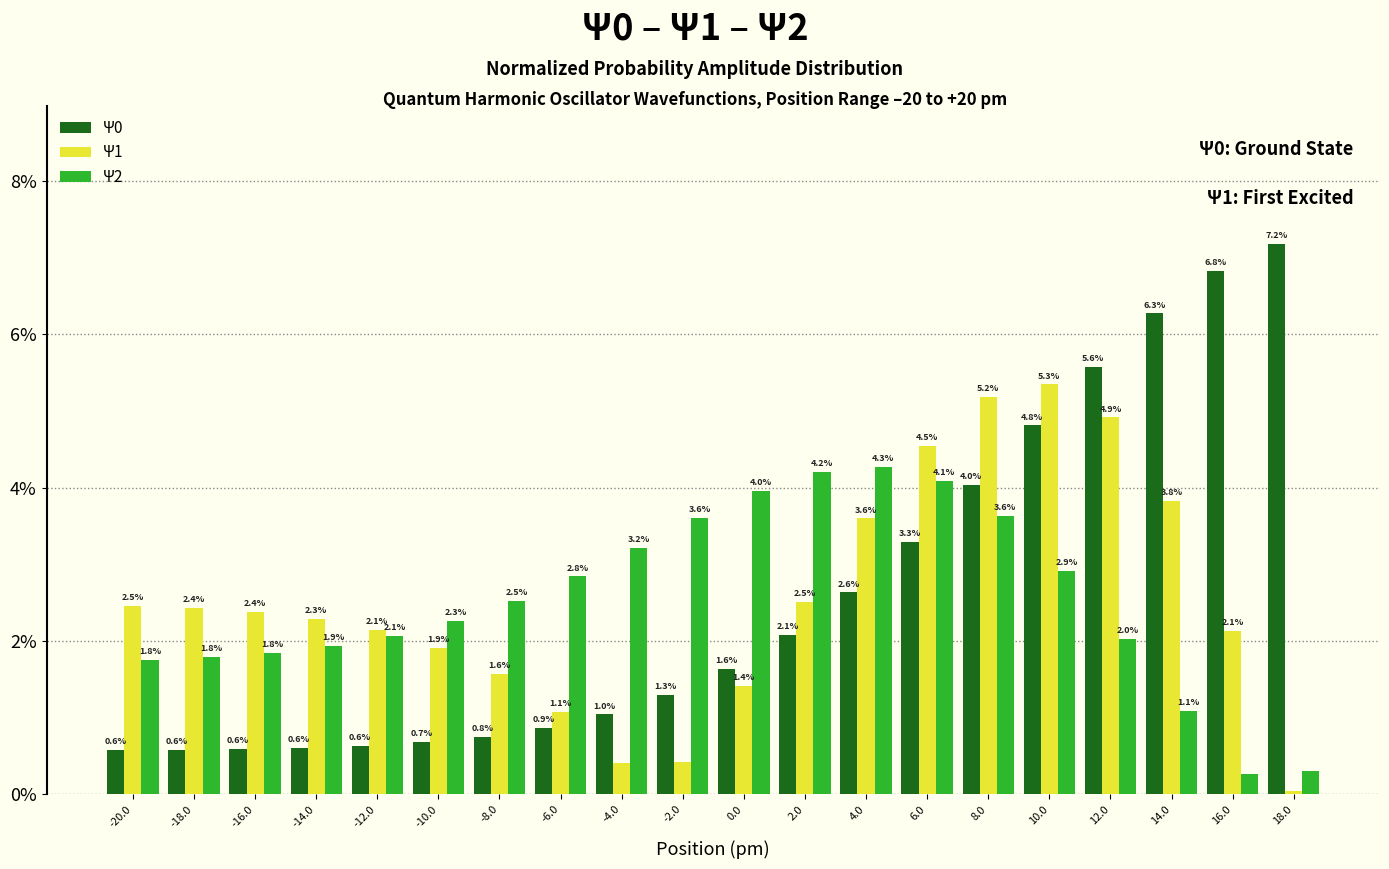

At which label is Ψ0 closest to 3?

6.0